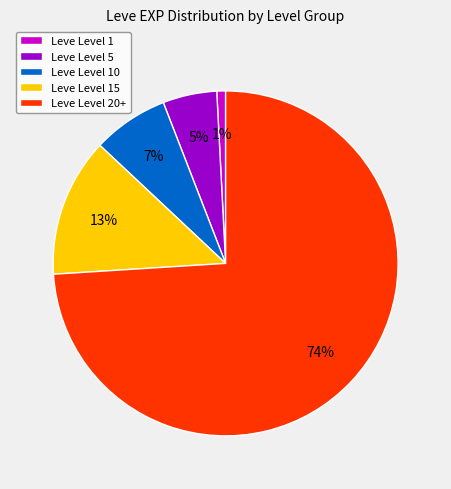

Which category has the biggest portion of the pie?

Leve Level 20+